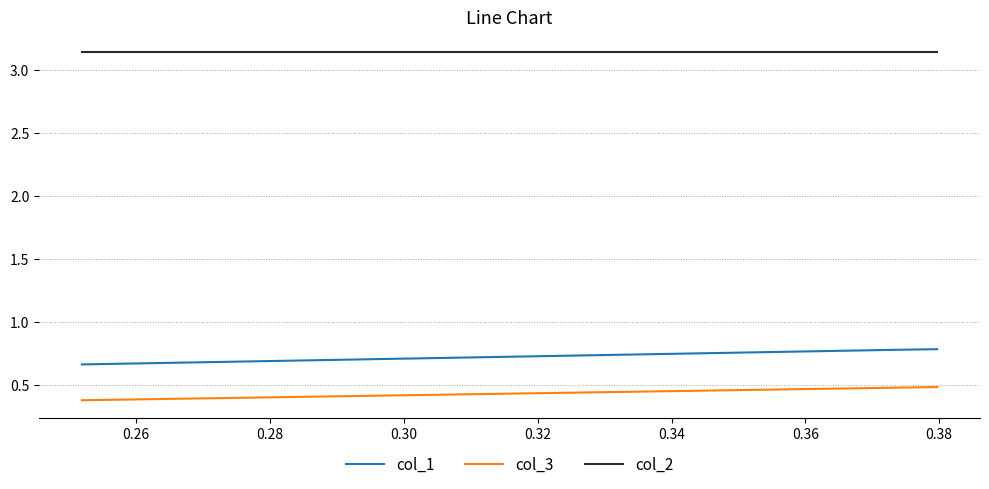

Is the value of col_2 at 0.28 greater than the value of col_3 at 0.26?

Yes